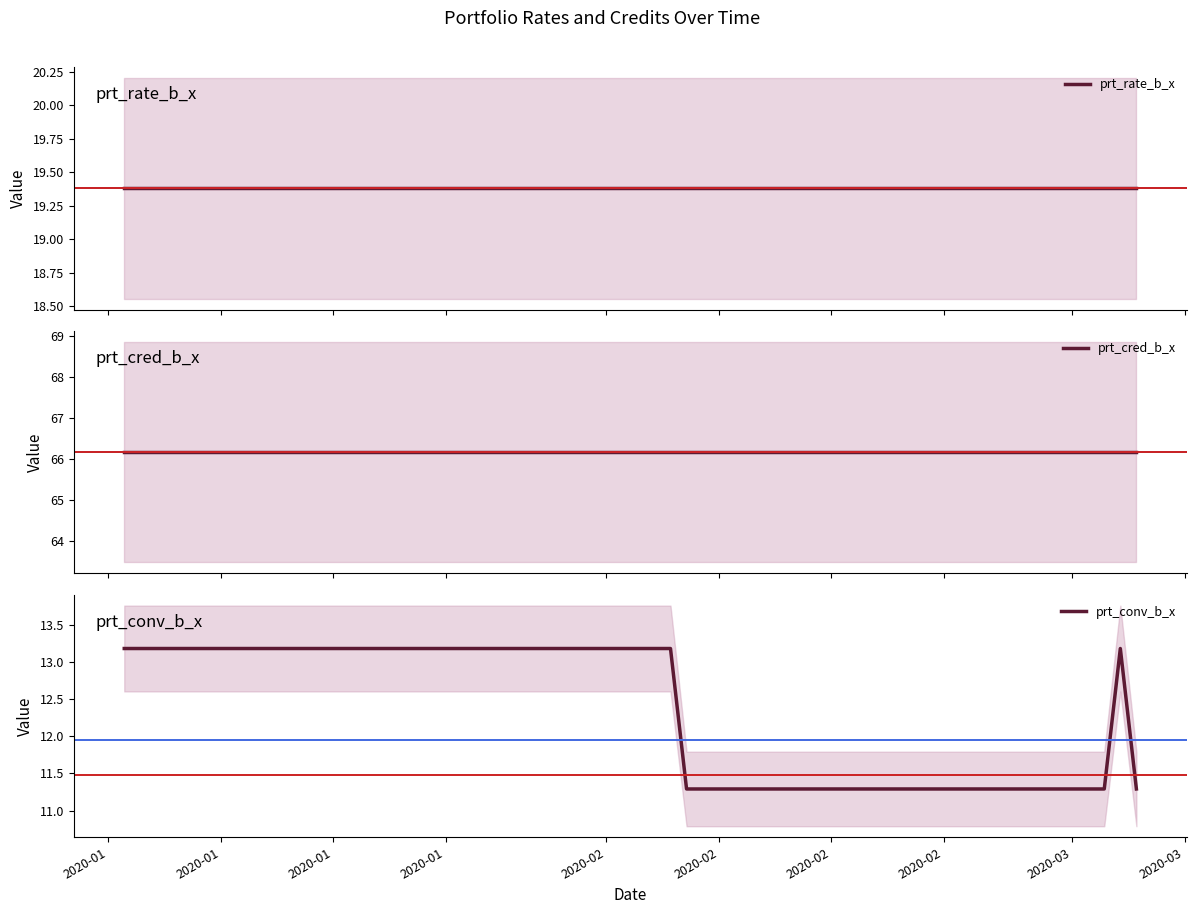

What are all the series names shown in the legend?

prt_rate_b_x, prt_cred_b_x, prt_conv_b_x